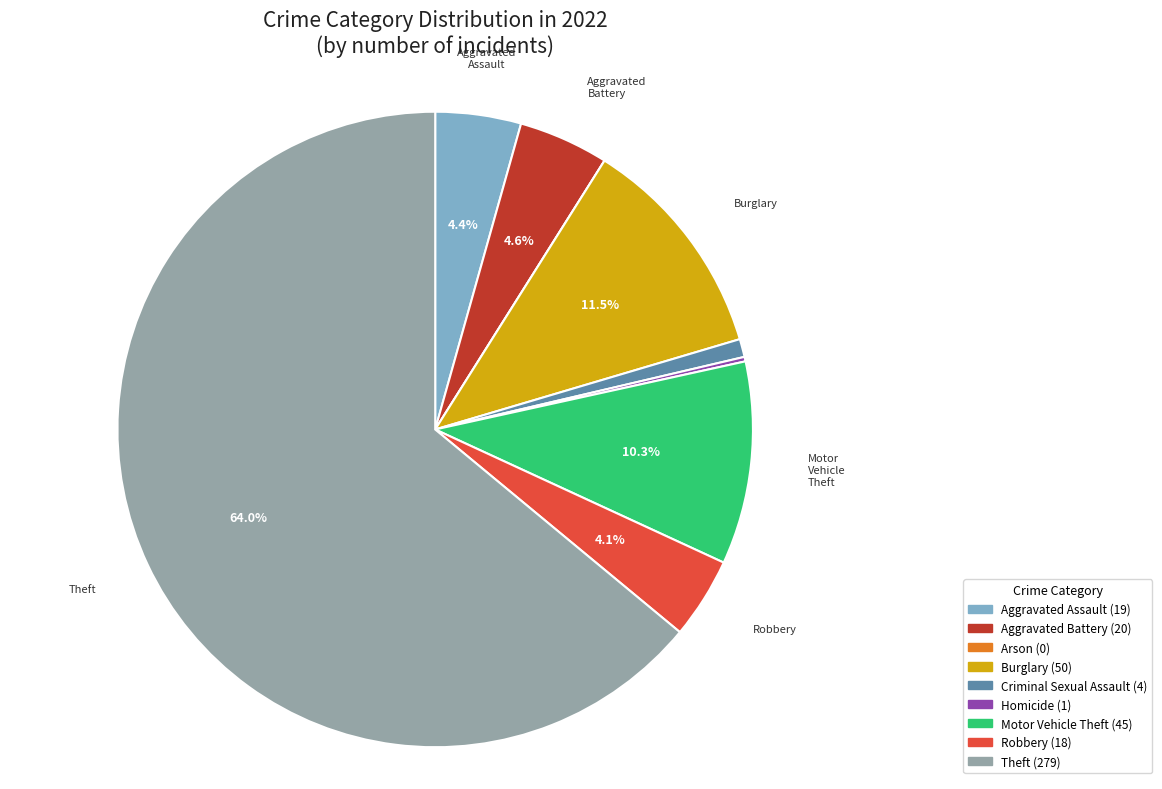

What is the majority slice?

Theft